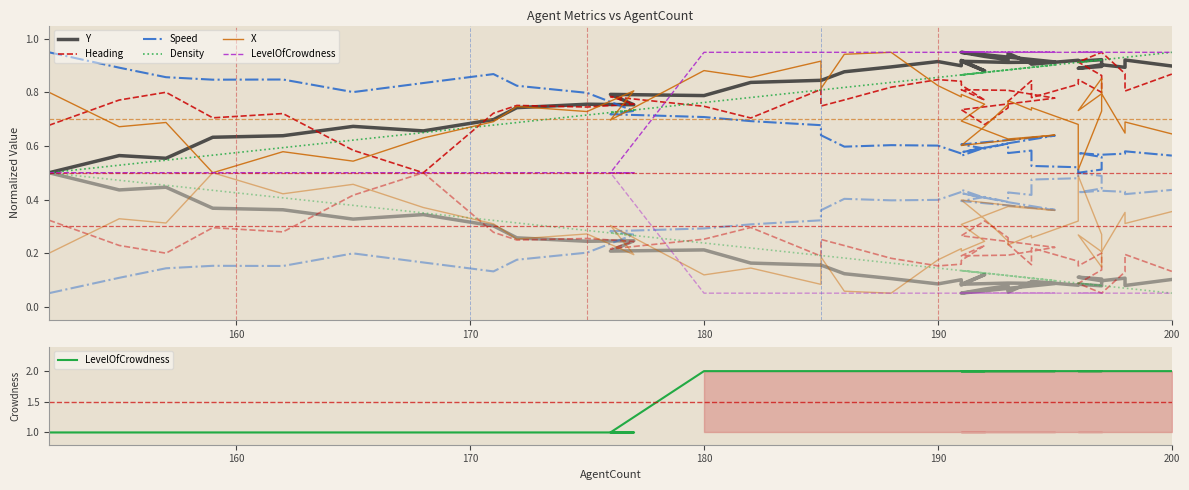

True or false: Heading and LevelOfCrowdness cross at least once.

False